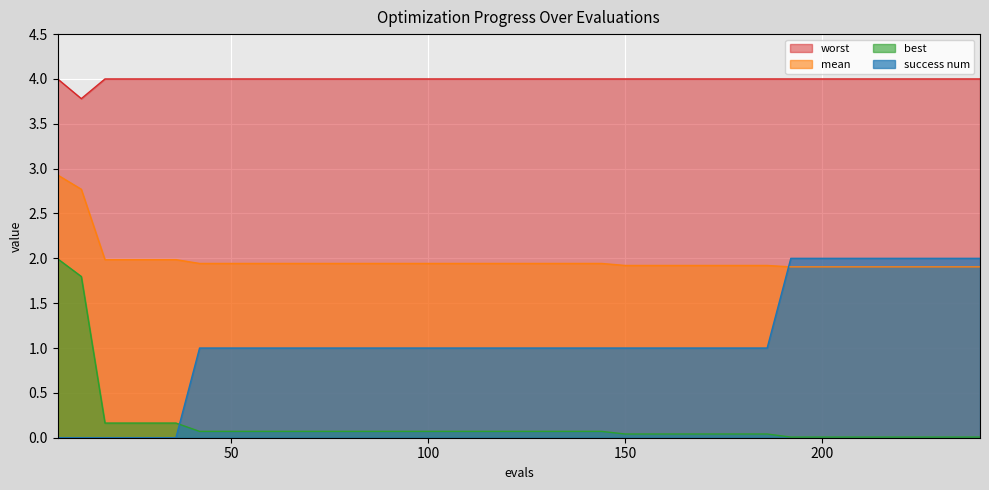

How many series are shown in this chart?

4